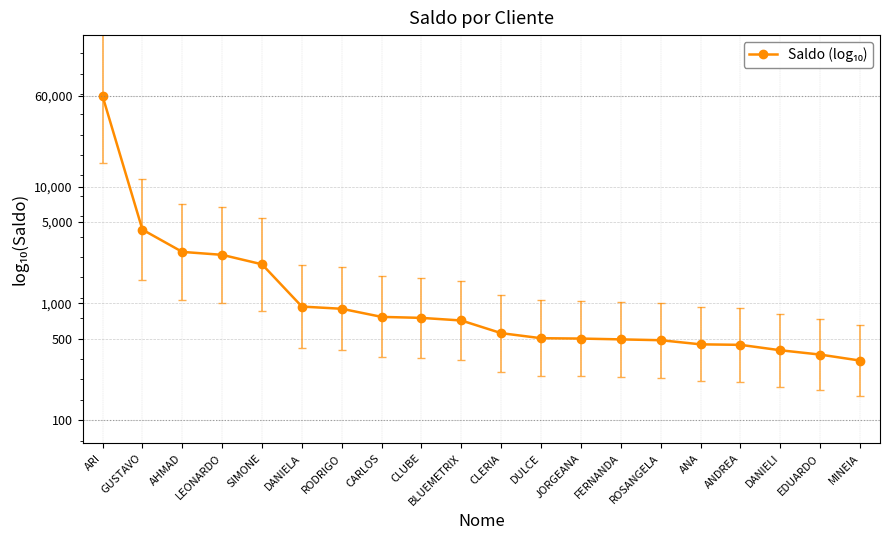

Is it true that the value at GUSTAVO is 3.6?

True